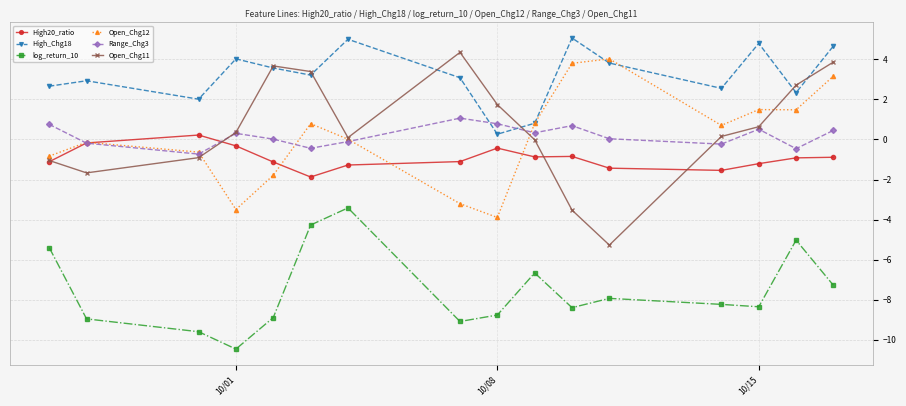

True or false: Open_Chg11 has more than 2 interior local peaks.

False